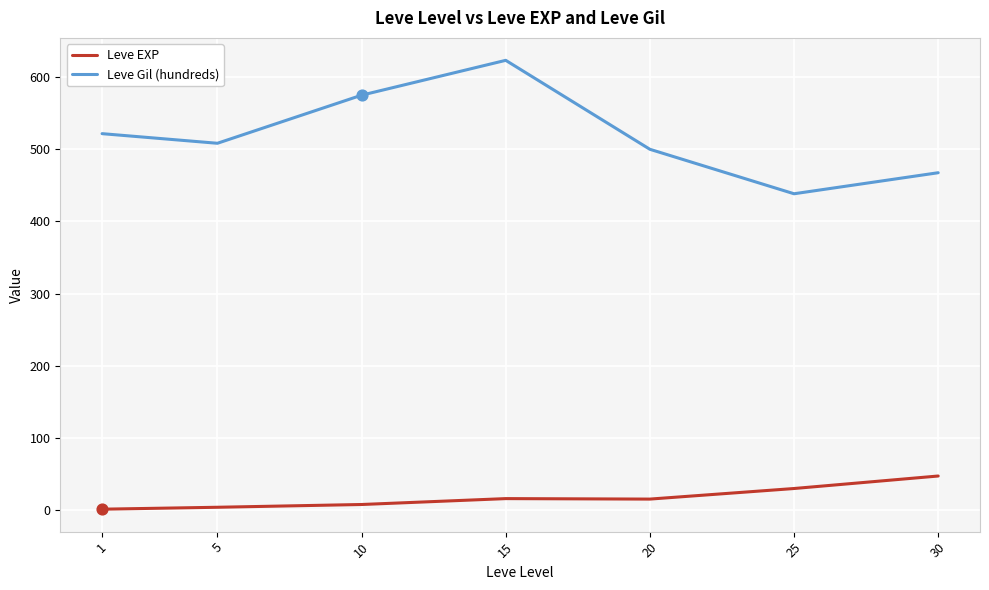

What are all the series names shown in the legend?

Leve EXP, Leve Gil (hundreds)